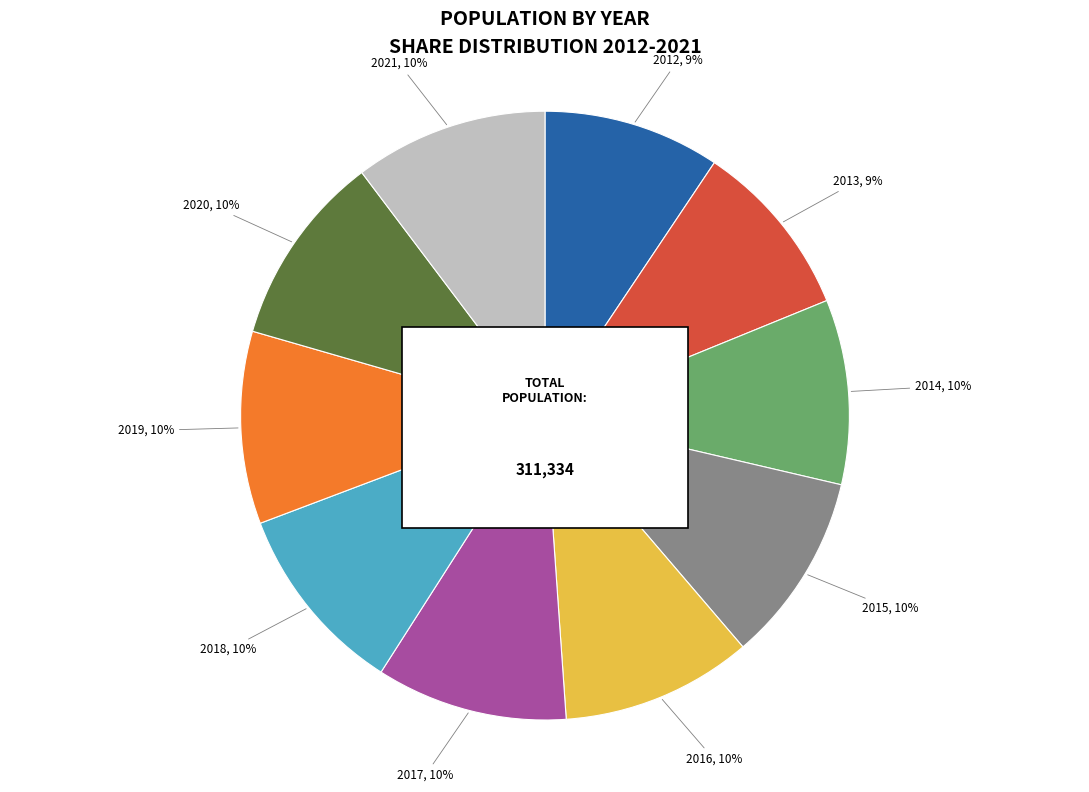

What is the smallest slice in the pie chart?

2012